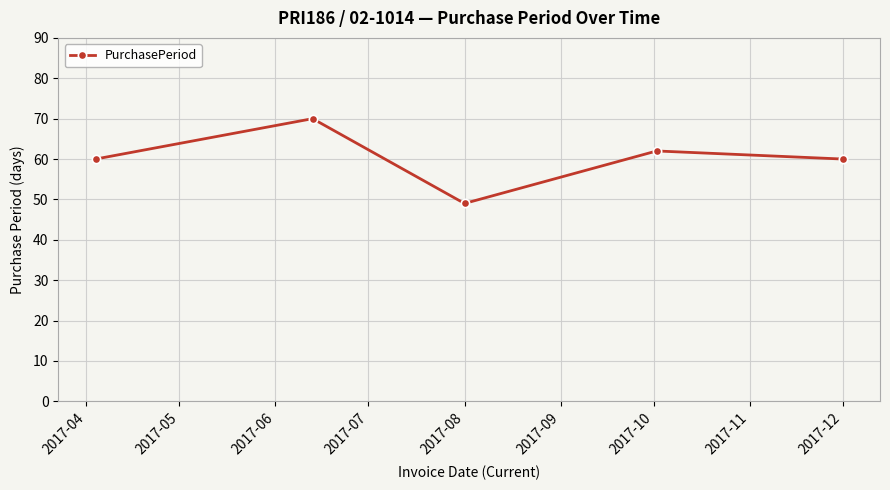

How many interior local peaks (higher than both neighbors) does the data have?

2